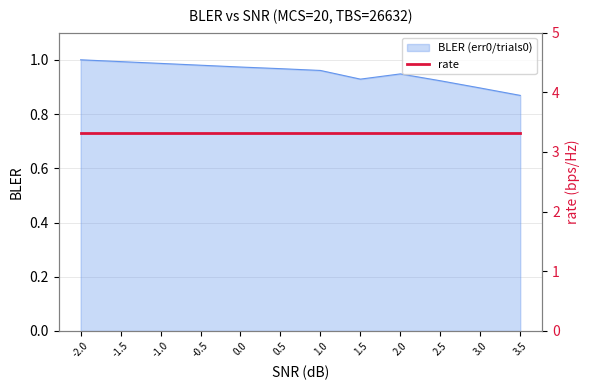

What is the minimum value shown in the chart?

0.9